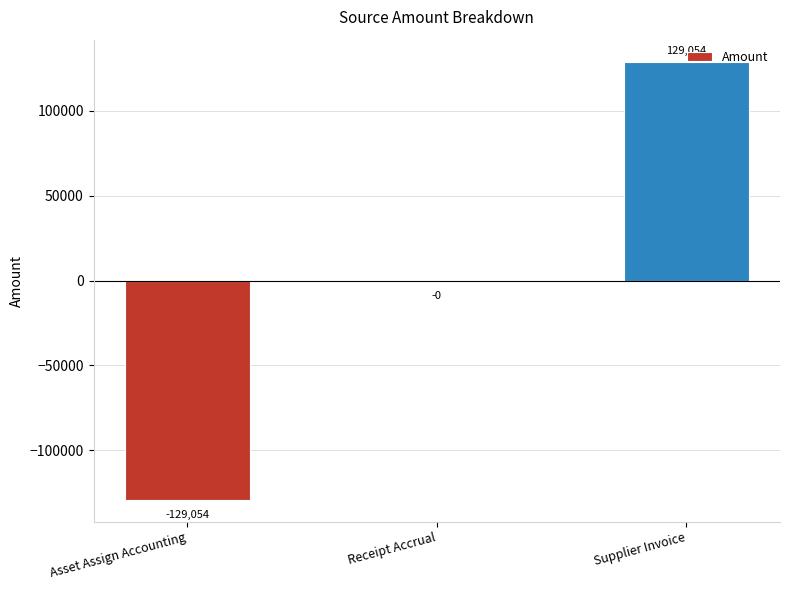

At which category does the chart reach its peak across all series?

Supplier Invoice